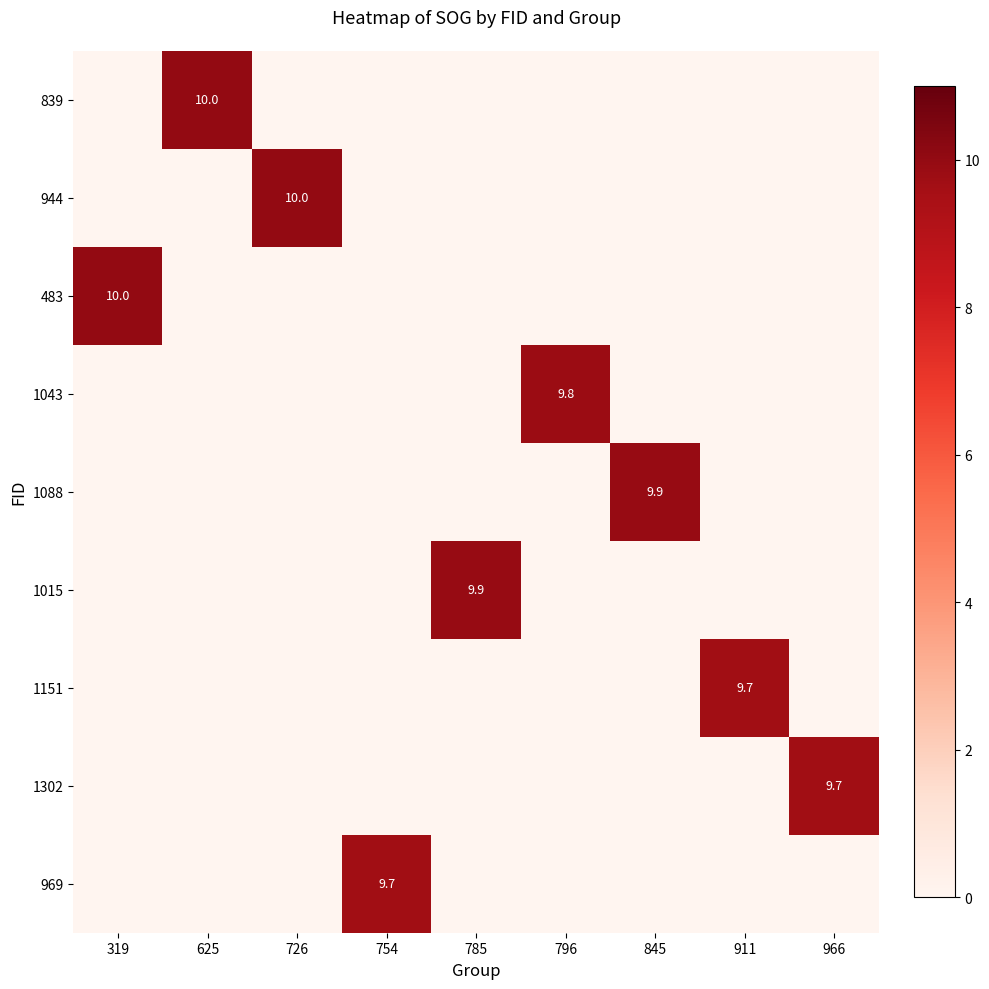

At how many categories does at least one series exceed 0?

9